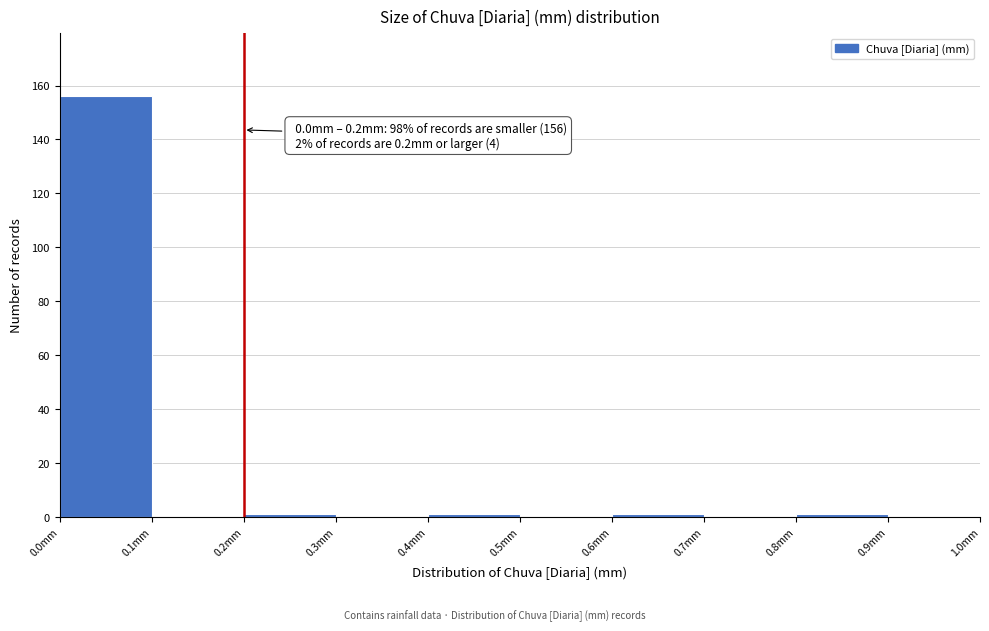

Which range on the x-axis has the tallest bar?

0.0 to 0.1